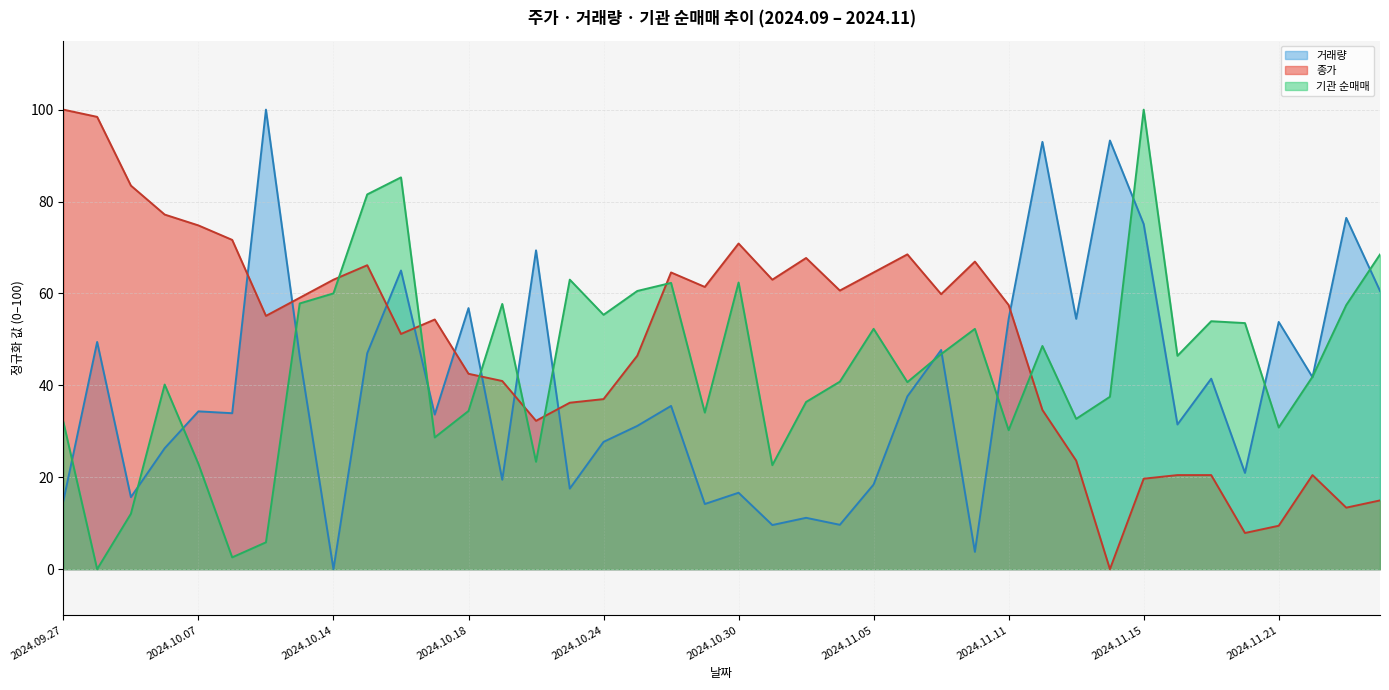

Which series changed the most between 2024.11.01 and 2024.11.05?

기관 순매매